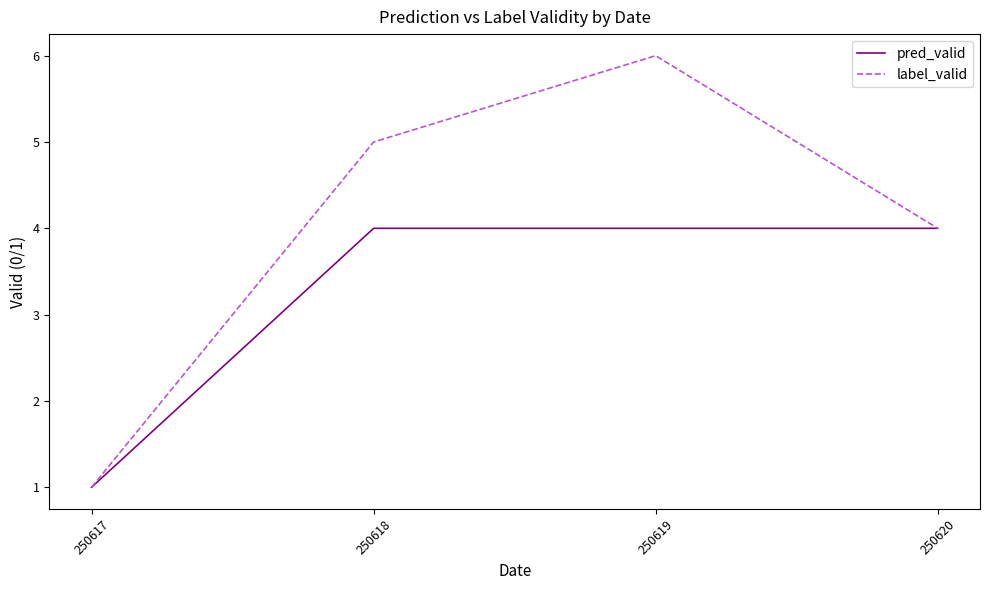

What is the maximum value for pred_valid?

4